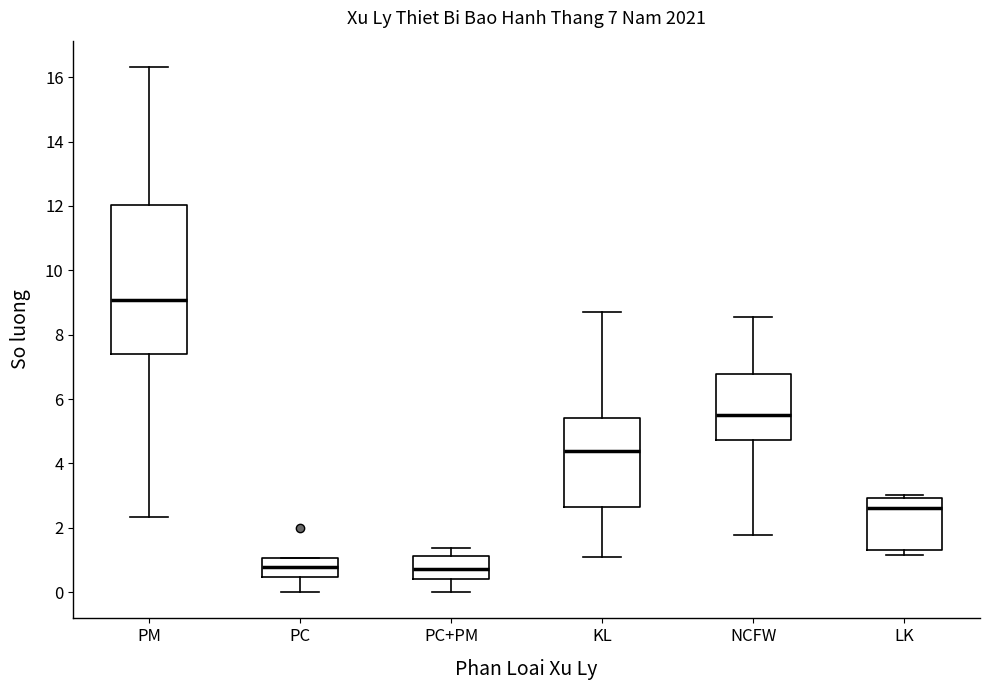

Which box is the tallest, from its lower edge to its upper edge?

PM